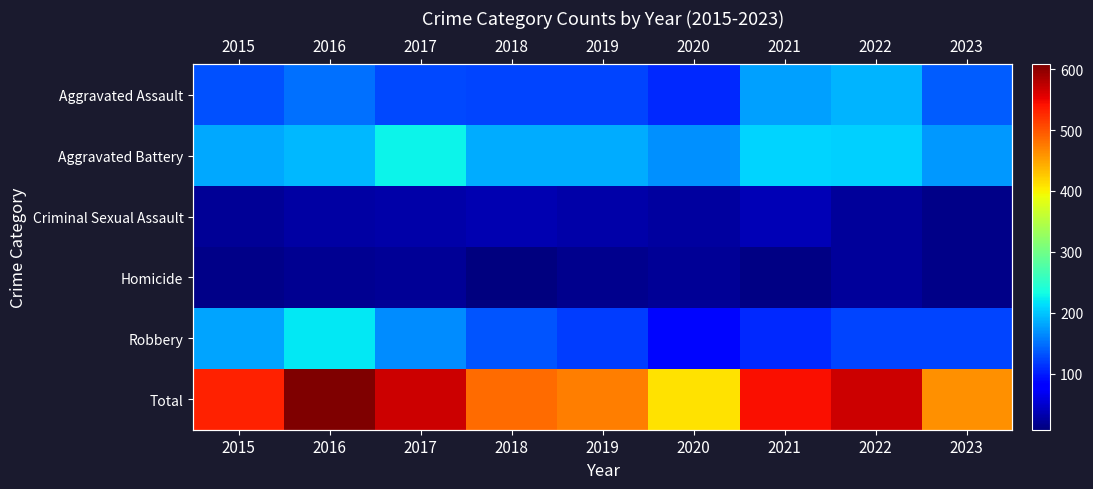

Rank the series at 2022 from highest to lowest value.

Total, Aggravated Battery, Aggravated Assault, Robbery, Criminal Sexual Assault, Homicide